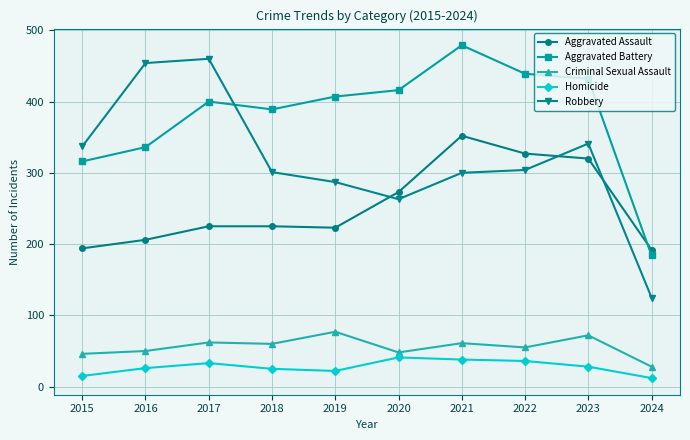

Which series changed the most between 2019 and 2021?

Aggravated Assault